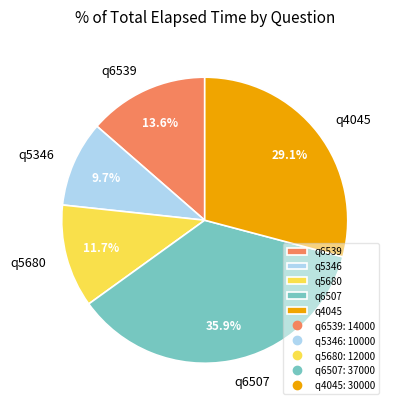

Count the number of slices in the pie.

5